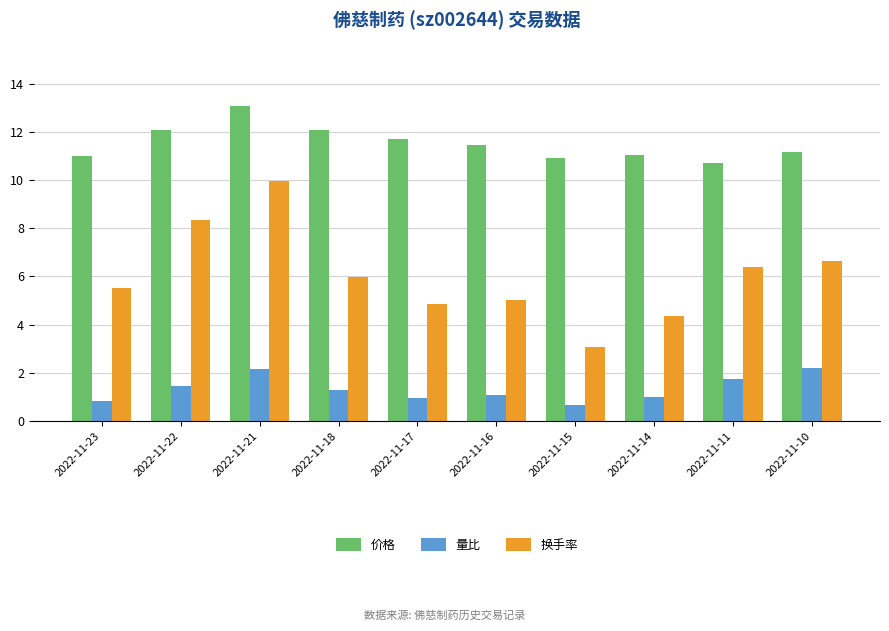

Which series has the widest spread of values?

换手率